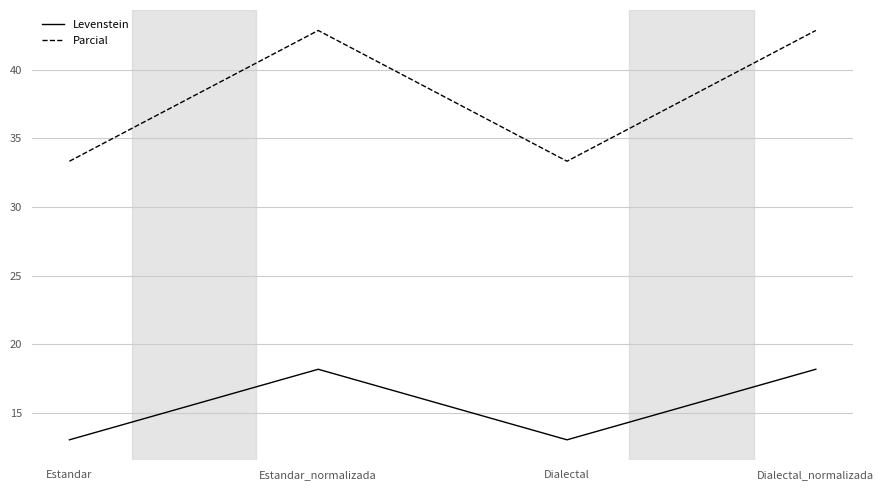

What position from the right is Dialectal_normalizada?

1